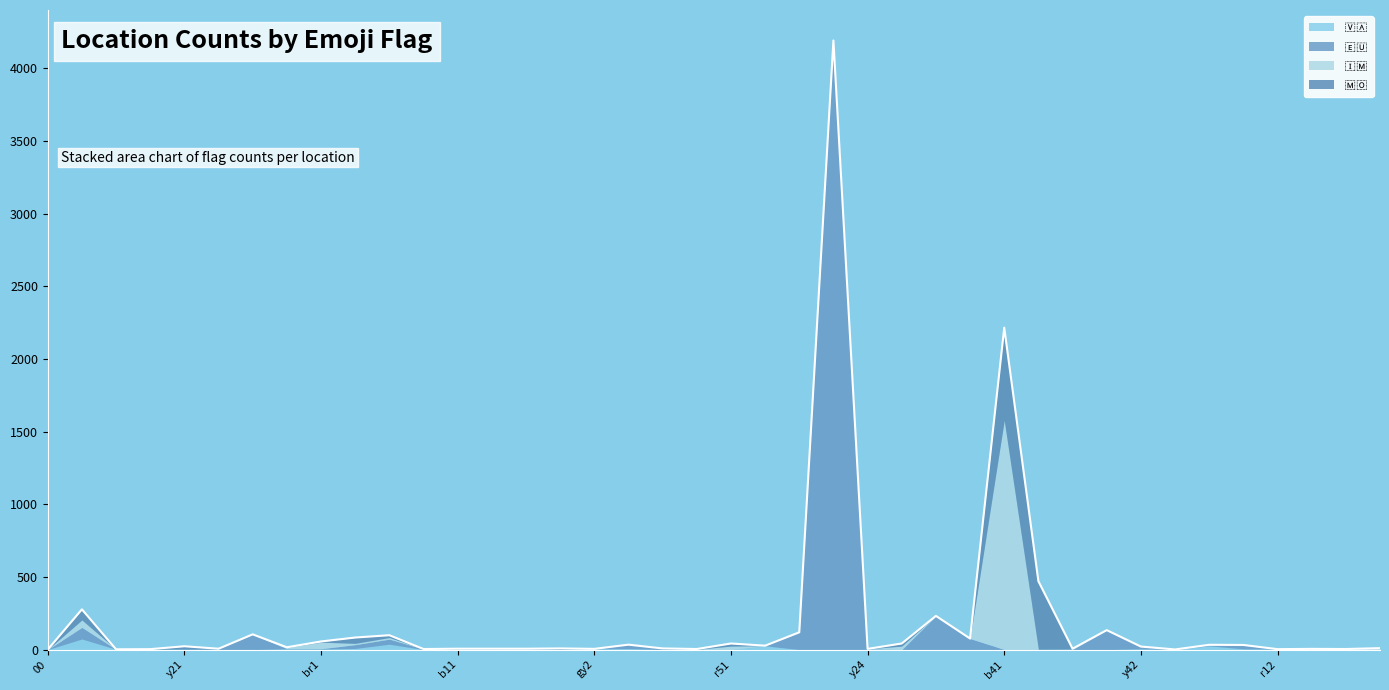

What is the label of the 6th point from the right?

gy3